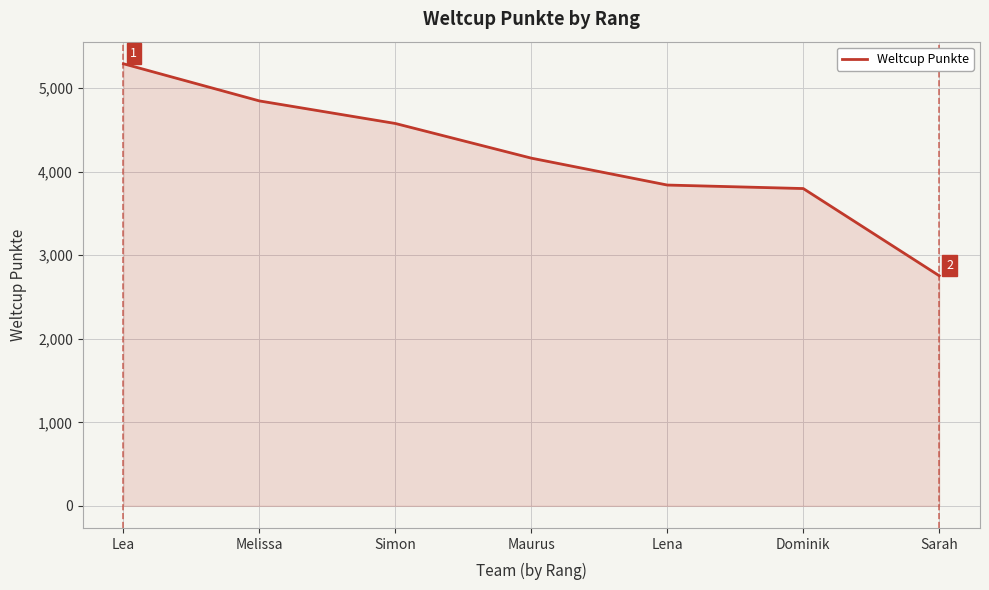

Between Melissa and Maurus, which is larger?

Melissa